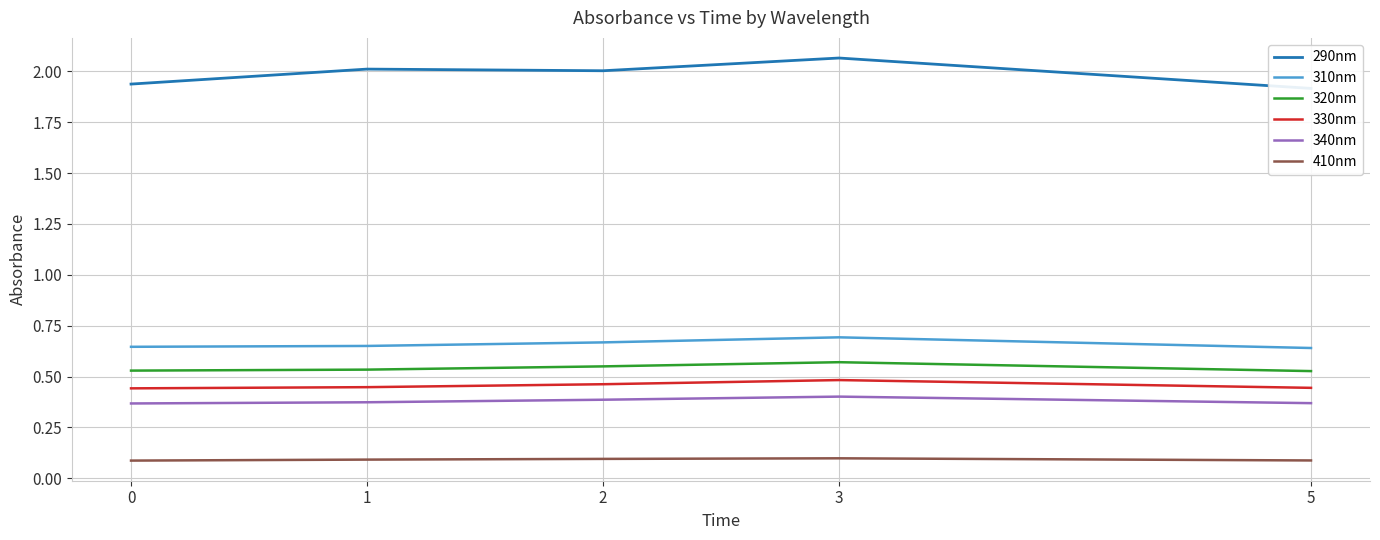

Between 0 and 1, which is larger?

1